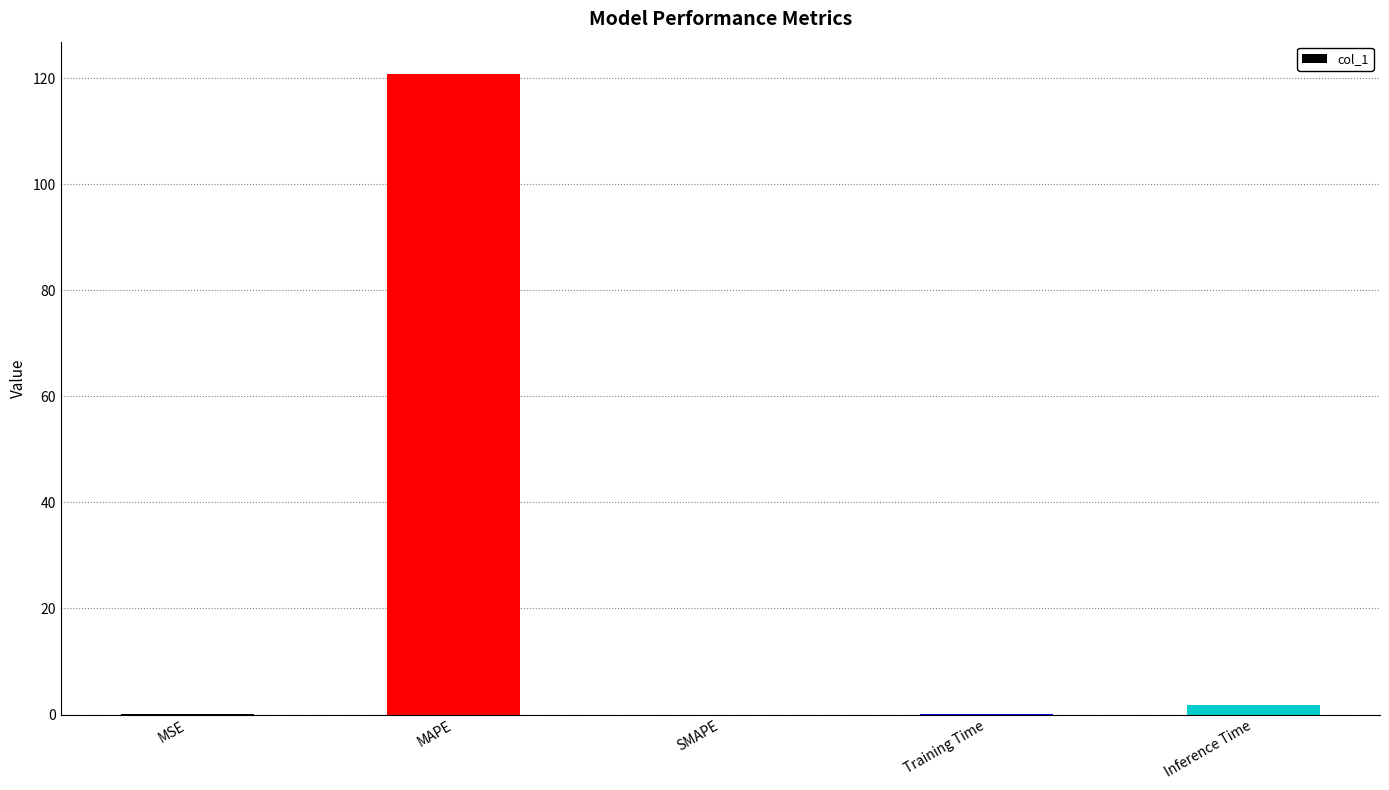

What is the sum of all values?

122.9